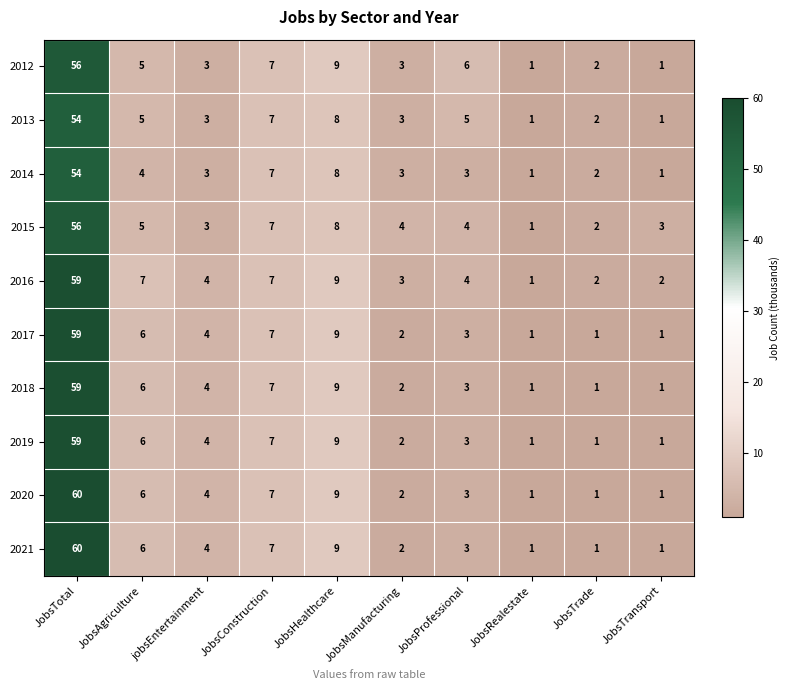

At how many categories does at least one series exceed 40?

1